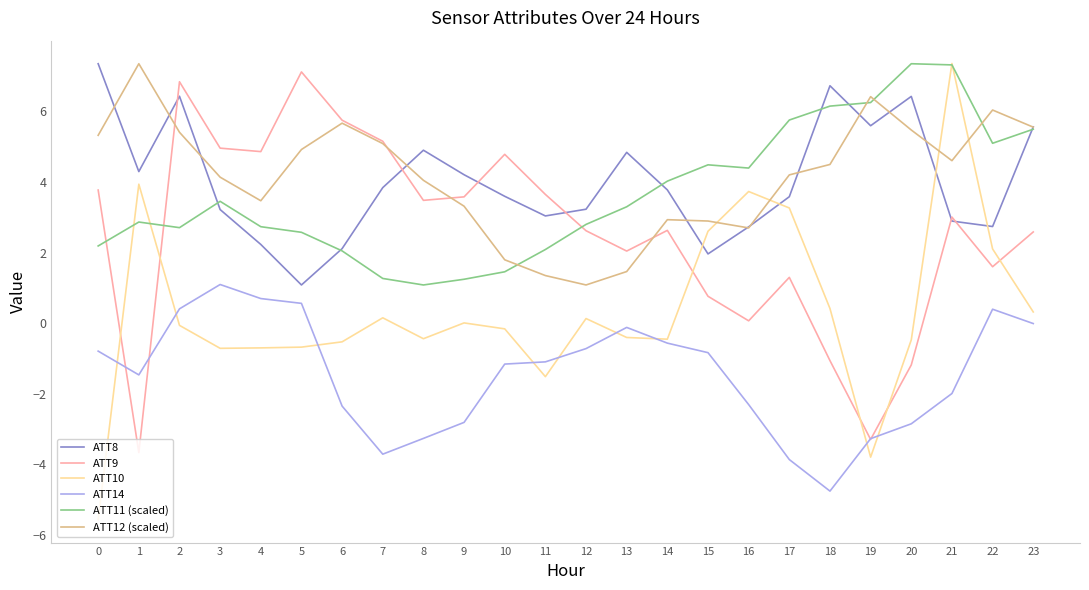

What is the difference between the second highest and second lowest values in the ATT11 (scaled) series?

6.1